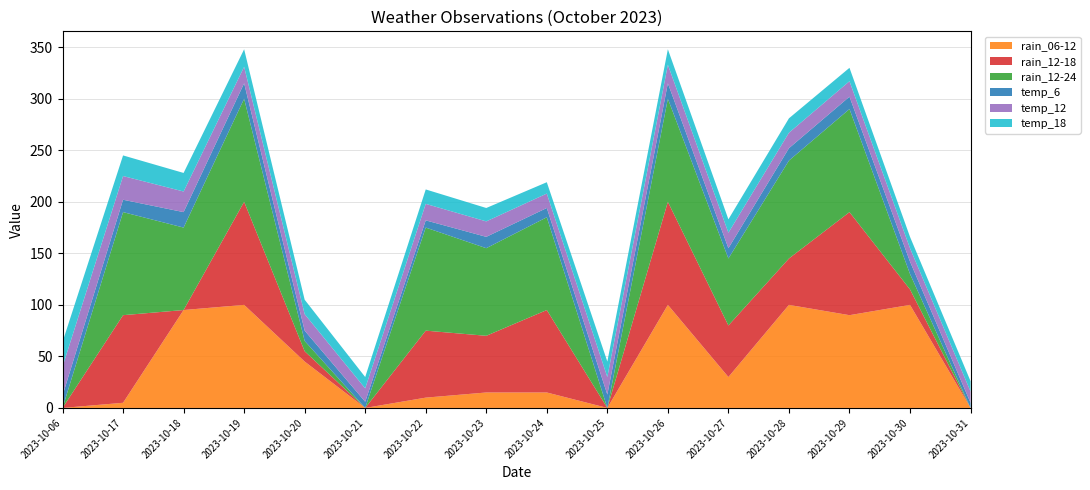

Reading right to left, what are all the values shown in this chart?

rain_06-12: 2023-10-31=0	2023-10-30=100	2023-10-29=90	2023-10-28=100	2023-10-27=30	2023-10-26=100	2023-10-25=0	2023-10-24=15	2023-10-23=15	2023-10-22=10	2023-10-21=0	2023-10-20=45	2023-10-19=100	2023-10-18=95	2023-10-17=5	2023-10-06=0
rain_12-18: 2023-10-31=0	2023-10-30=15	2023-10-29=100	2023-10-28=45	2023-10-27=50	2023-10-26=100	2023-10-25=0	2023-10-24=80	2023-10-23=55	2023-10-22=65	2023-10-21=0	2023-10-20=10	2023-10-19=100	2023-10-18=0	2023-10-17=85	2023-10-06=0
rain_12-24: 2023-10-31=0	2023-10-30=15	2023-10-29=100	2023-10-28=95	2023-10-27=65	2023-10-26=100	2023-10-25=0	2023-10-24=90	2023-10-23=85	2023-10-22=100	2023-10-21=0	2023-10-20=10	2023-10-19=100	2023-10-18=80	2023-10-17=100	2023-10-06=0
temp_6: 2023-10-31=5	2023-10-30=12	2023-10-29=12	2023-10-28=12	2023-10-27=10	2023-10-26=15	2023-10-25=13	2023-10-24=9	2023-10-23=11	2023-10-22=7	2023-10-21=6	2023-10-20=10	2023-10-19=15	2023-10-18=15	2023-10-17=12	2023-10-06=12
temp_12: 2023-10-31=11	2023-10-30=13	2023-10-29=15	2023-10-28=15	2023-10-27=15	2023-10-26=18	2023-10-25=17	2023-10-24=14	2023-10-23=15	2023-10-22=16	2023-10-21=13	2023-10-20=16	2023-10-19=16	2023-10-18=20	2023-10-17=23	2023-10-06=28
temp_18: 2023-10-31=10	2023-10-30=11	2023-10-29=13	2023-10-28=14	2023-10-27=13	2023-10-26=15	2023-10-25=15	2023-10-24=11	2023-10-23=13	2023-10-22=14	2023-10-21=11	2023-10-20=14	2023-10-19=17	2023-10-18=18	2023-10-17=20	2023-10-06=24